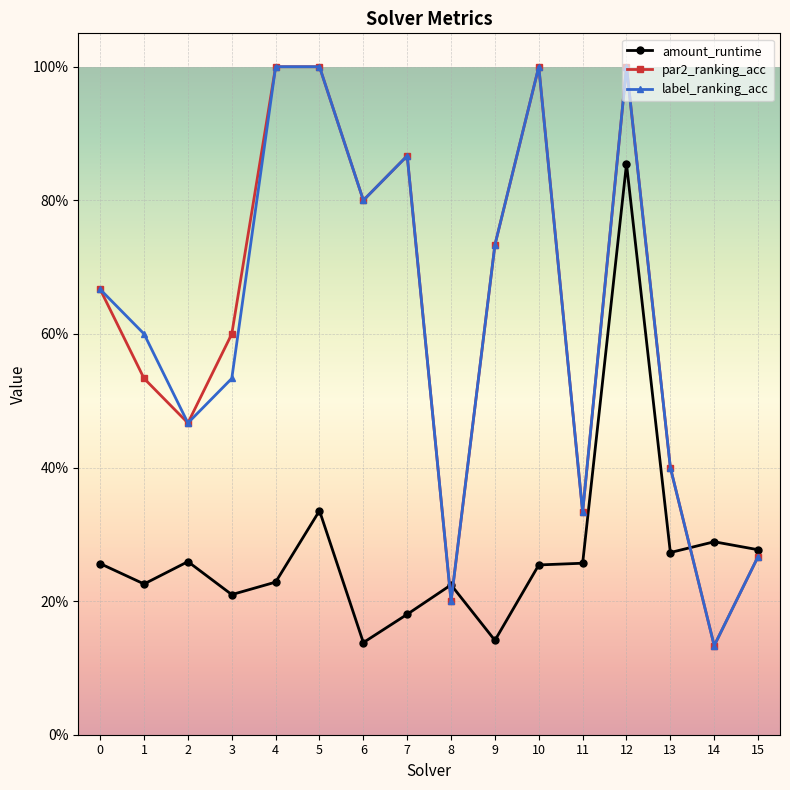

Reading left to right, transcribe all the data shown in this chart.

amount_runtime: 0=0.3	1=0.2	2=0.3	3=0.2	4=0.2	5=0.3	6=0.1	7=0.2	8=0.2	9=0.1	10=0.3	11=0.3	12=0.9	13=0.3	14=0.3	15=0.3
par2_ranking_acc: 0=0.7	1=0.5	2=0.5	3=0.6	4=1.0	5=1.0	6=0.8	7=0.9	8=0.2	9=0.7	10=1.0	11=0.3	12=1.0	13=0.4	14=0.1	15=0.3
label_ranking_acc: 0=0.7	1=0.6	2=0.5	3=0.5	4=1.0	5=1.0	6=0.8	7=0.9	8=0.2	9=0.7	10=1.0	11=0.3	12=1.0	13=0.4	14=0.1	15=0.3